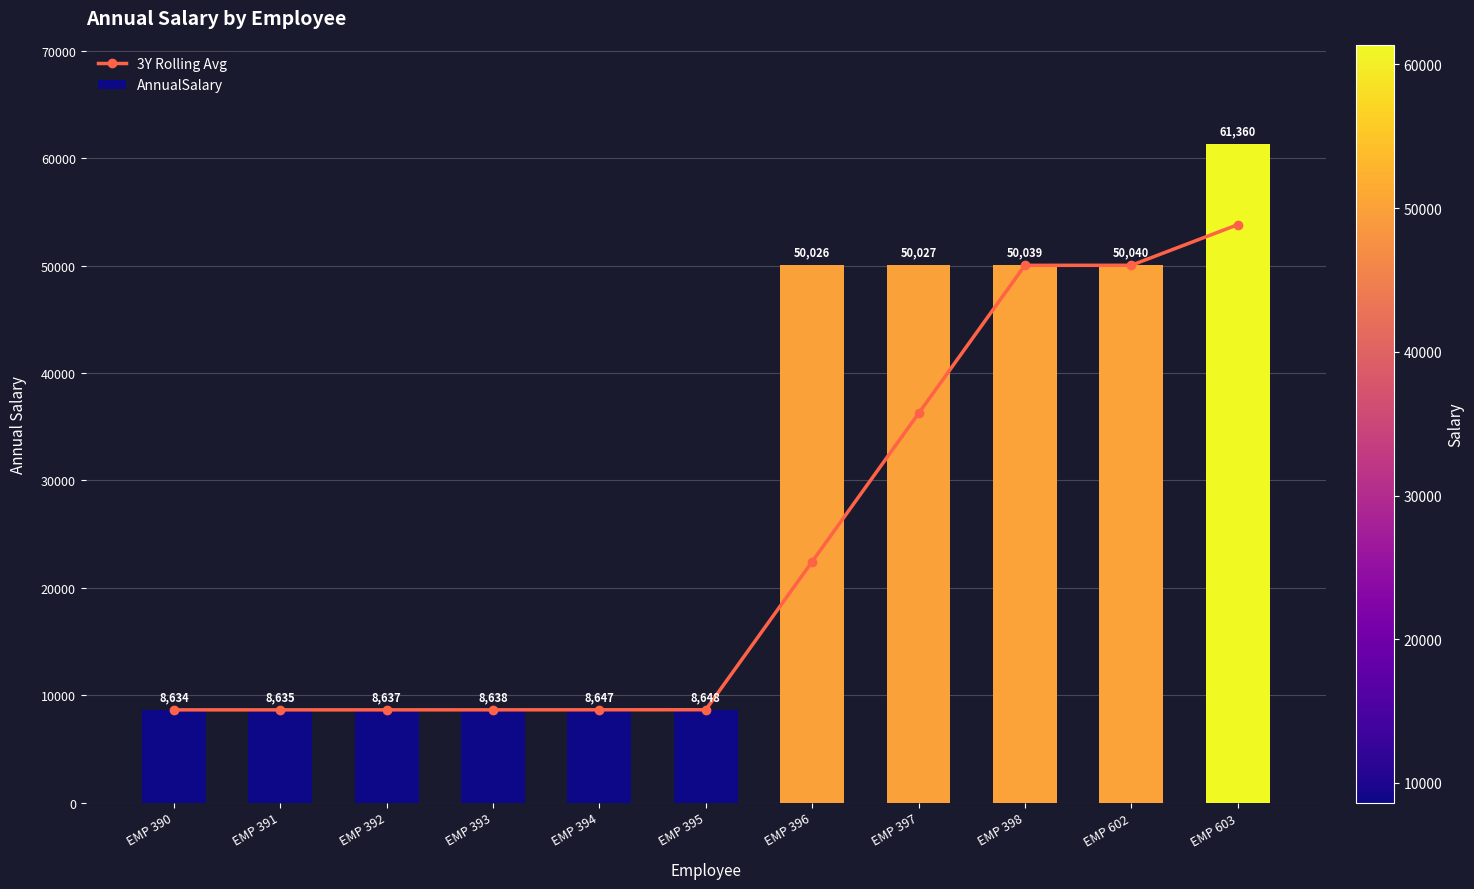

What is the difference between the 3Y Rolling Avg values at EMP 391 and EMP 395?

9.8